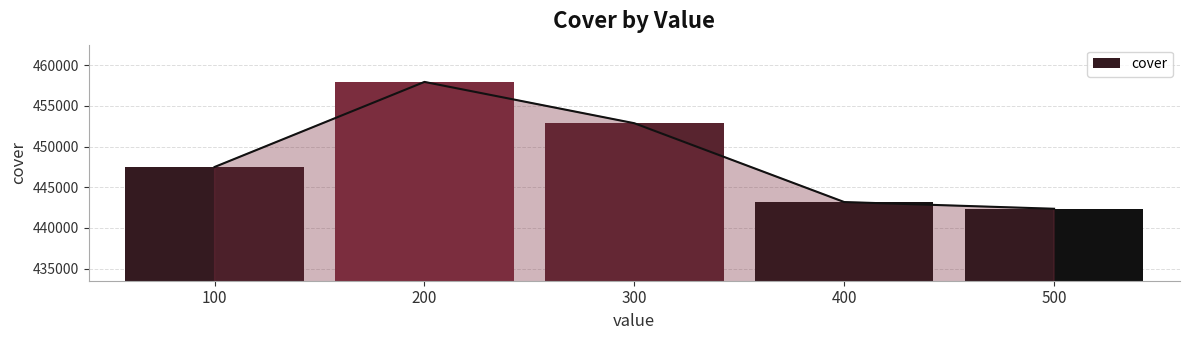

Between 300 and 400, which is larger?

300